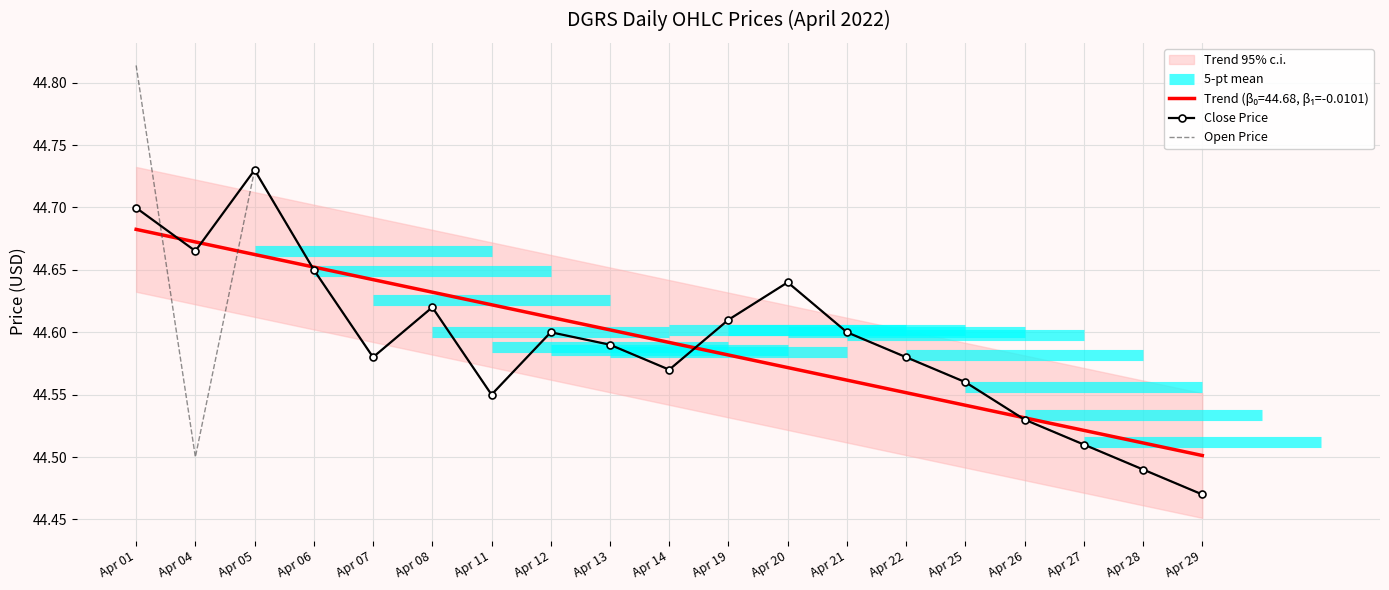

How many times do Close Price and Open Price cross each other?

1